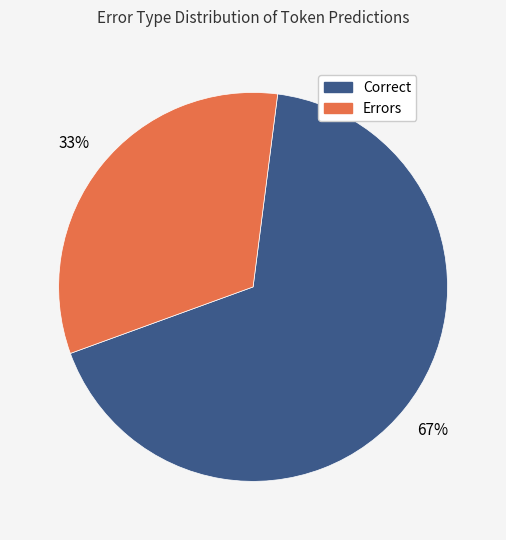

To the nearest percent, what is the average slice percentage?

50%